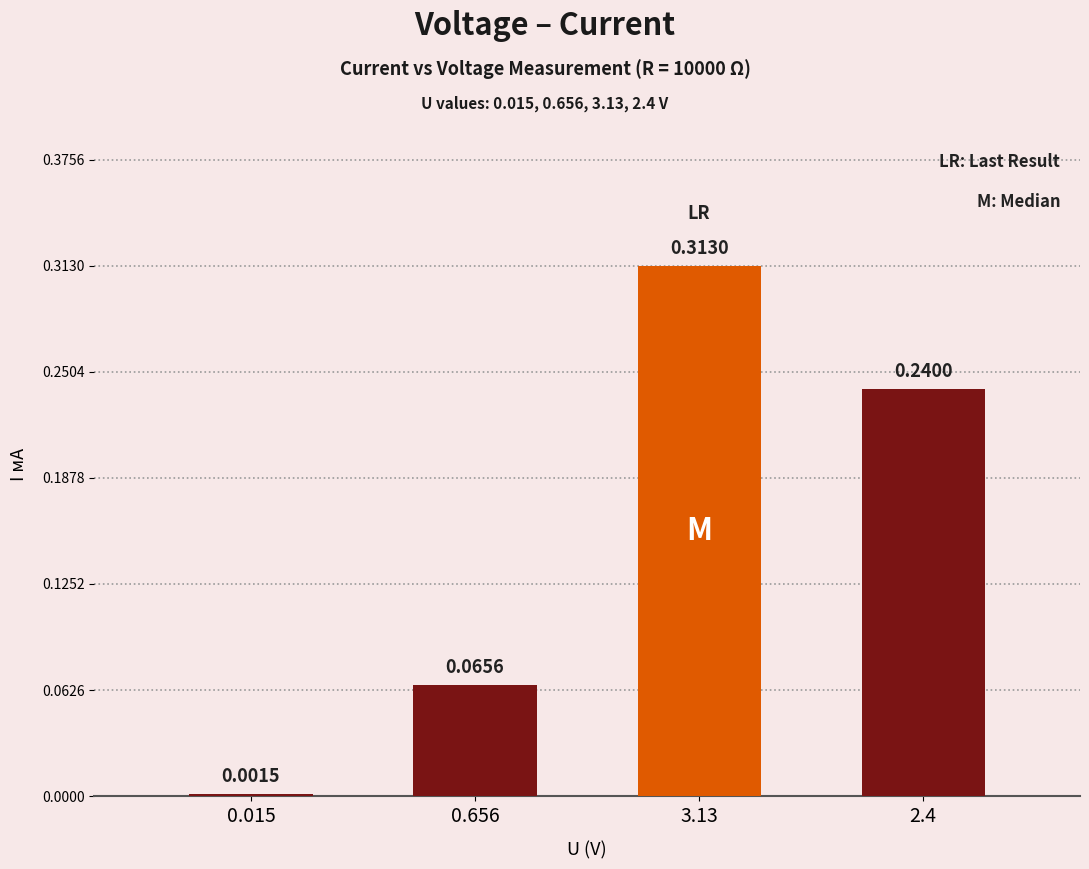

Rank the categories by value from lowest to highest.

0.015, 0.656, 2.4, 3.13